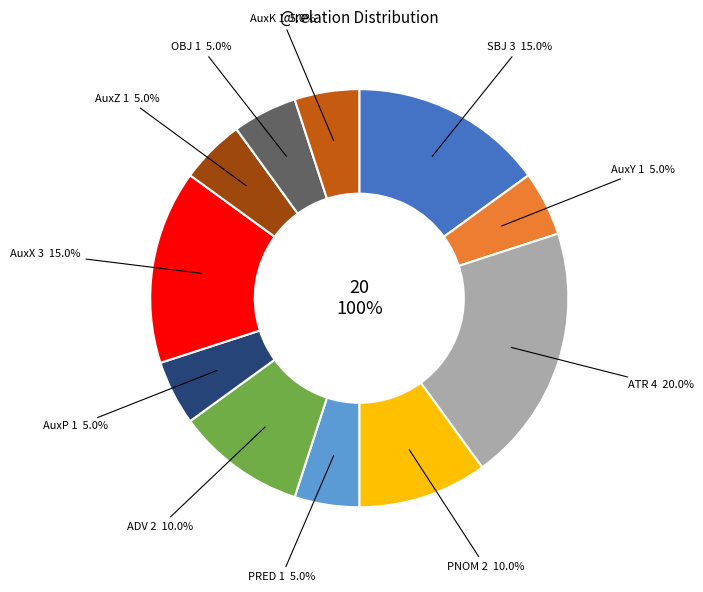

To the nearest percent, what is the average slice percentage?

9%